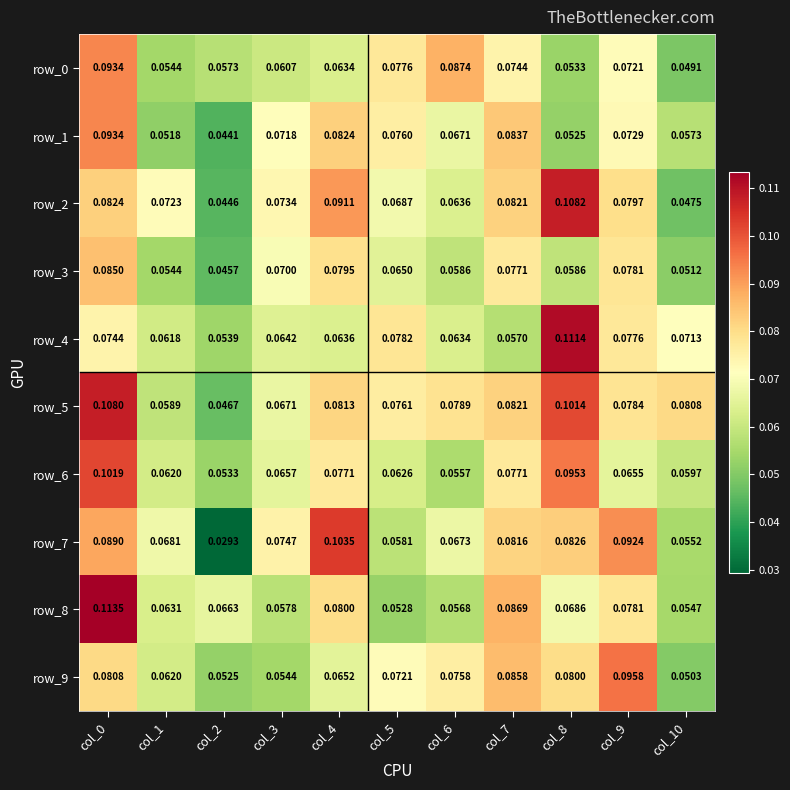

Is the value of row_7 at col_4 greater than the value of row_3 at col_4?

Yes